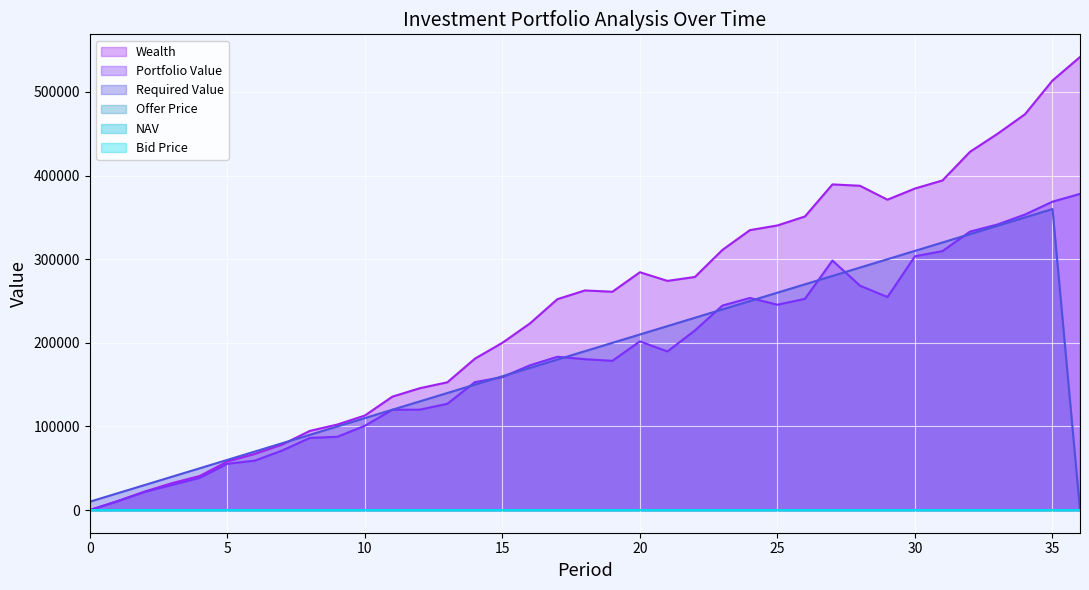

What is the spread (max minus min) of values at 14?

181026.5